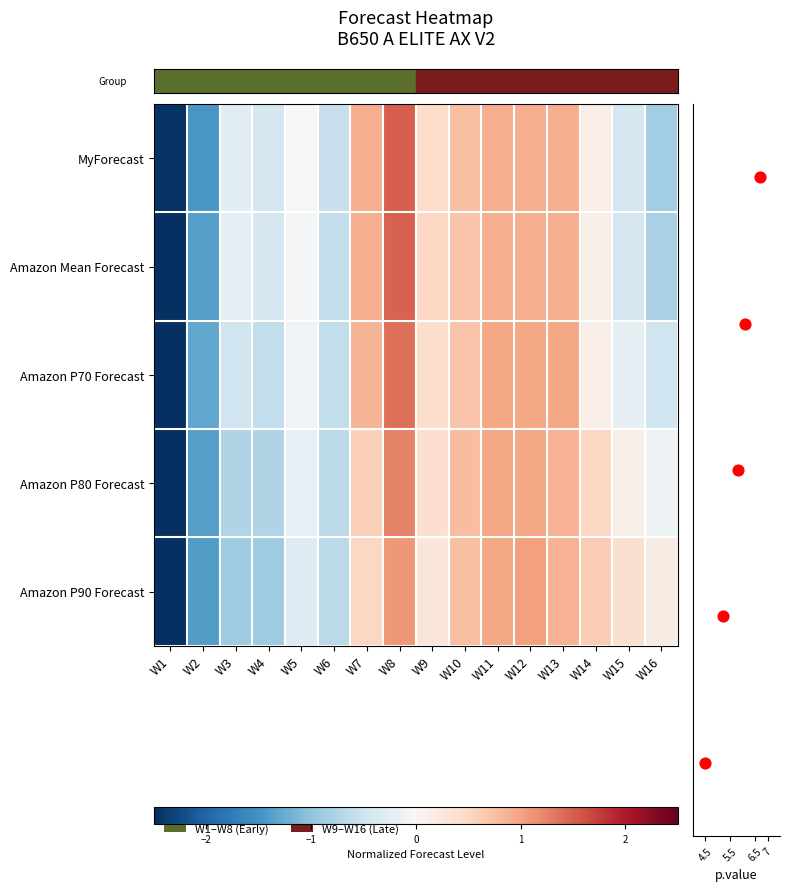

What is the lowest value of the Amazon Mean Forecast series?

-2.5